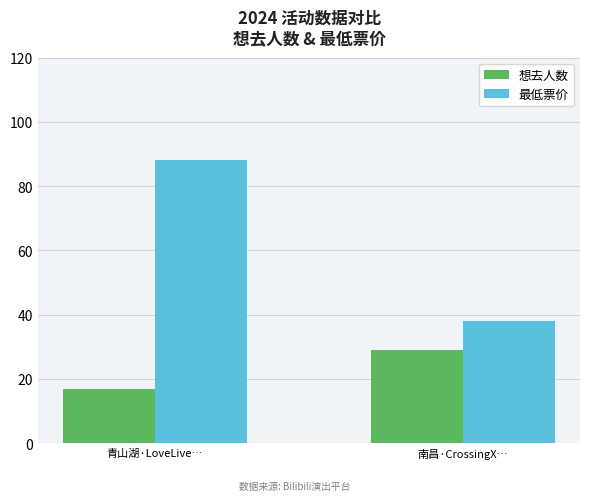

What is the label of the 1st bar from the right?

南昌·CrossingX…